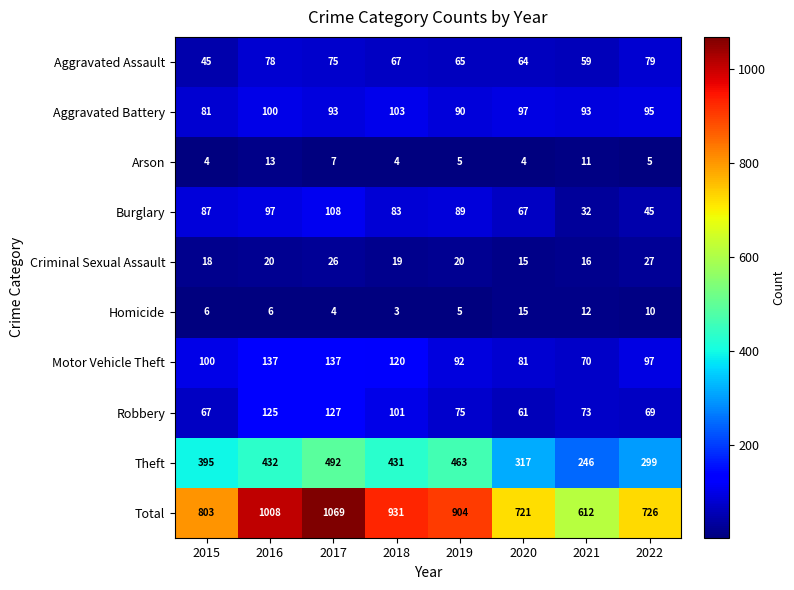

Rank the series at 2022 from highest to lowest value.

Total, Theft, Motor Vehicle Theft, Aggravated Battery, Aggravated Assault, Robbery, Burglary, Criminal Sexual Assault, Homicide, Arson